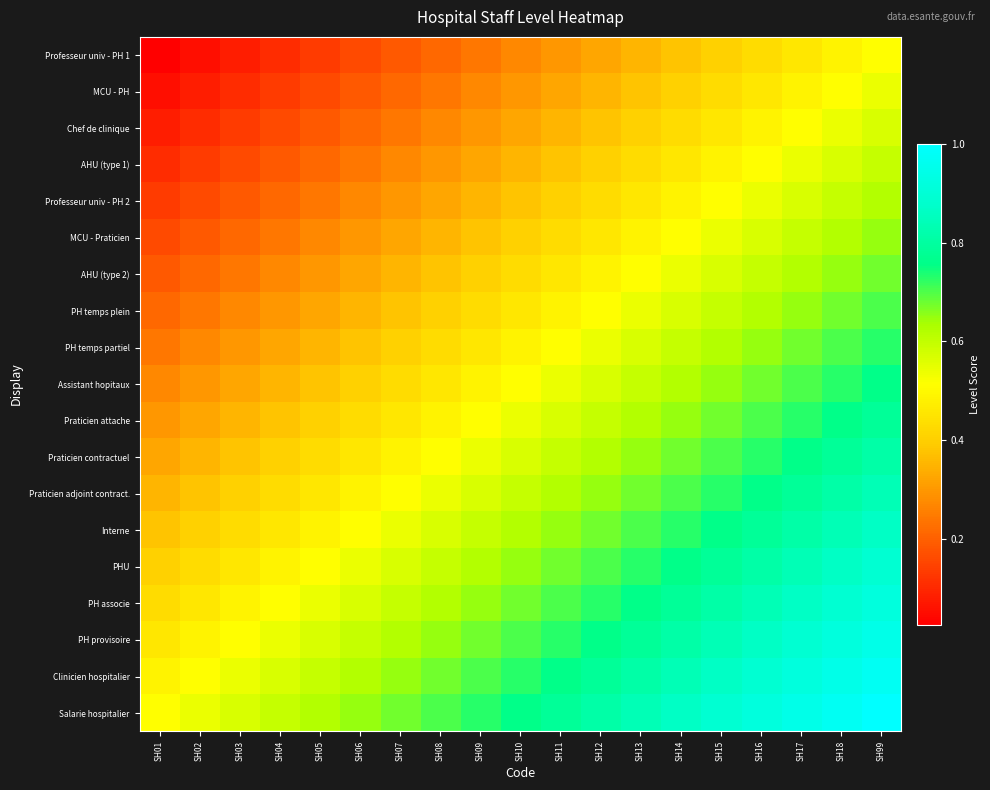

At how many categories does at least one series exceed 0?

19